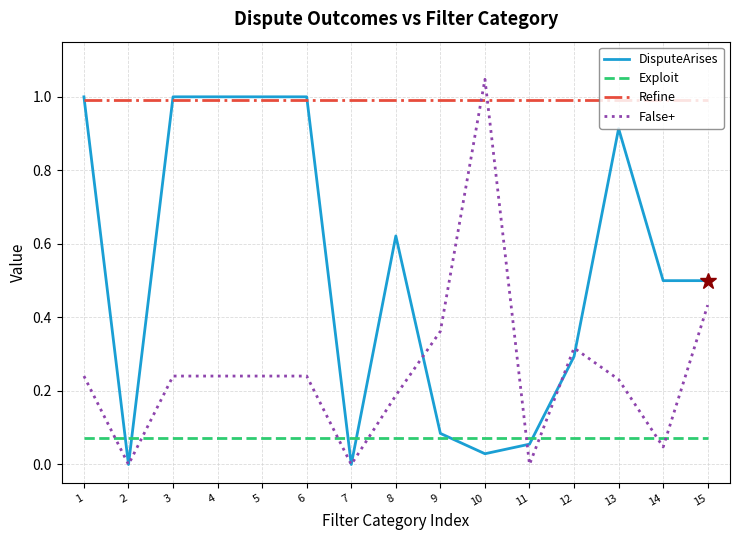

Is the value of Refine at 5 greater than the value of Exploit at 15?

Yes